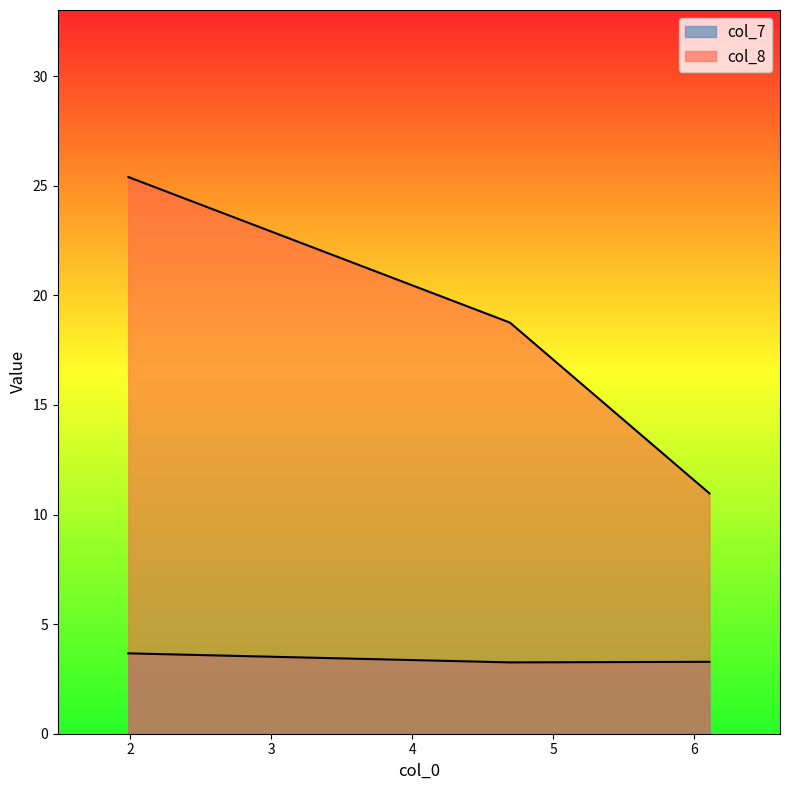

Which label corresponds to the smallest value in the chart?

4.6919